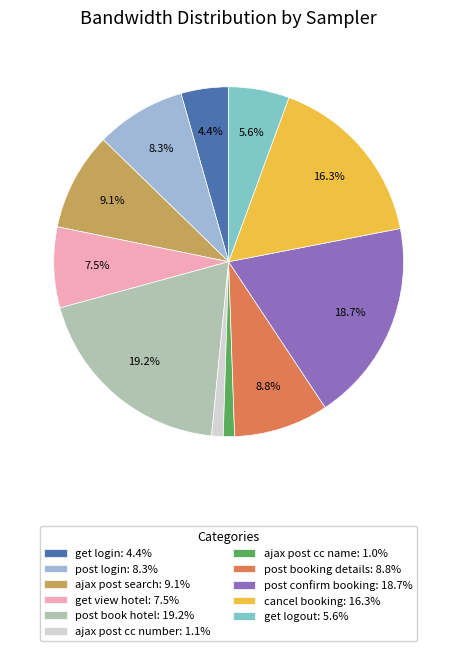

Is the sum of post confirm booking: 18.7% and ajax post cc name: 1.0% greater than half?

No